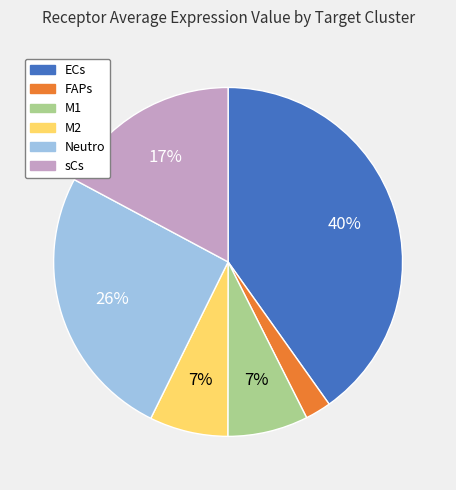

To the nearest percent, what percentage of the pie is M1?

7%